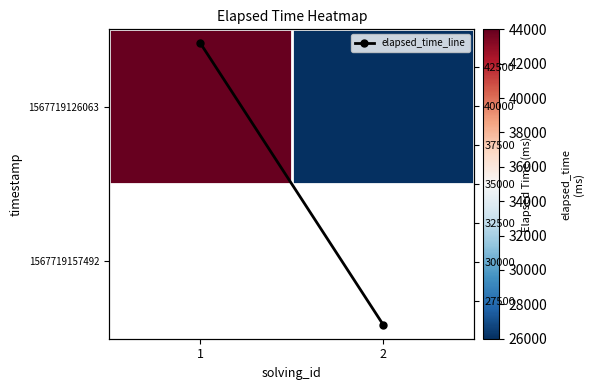

The 1567719126063 series shows 5920 at 2. True or false?

False